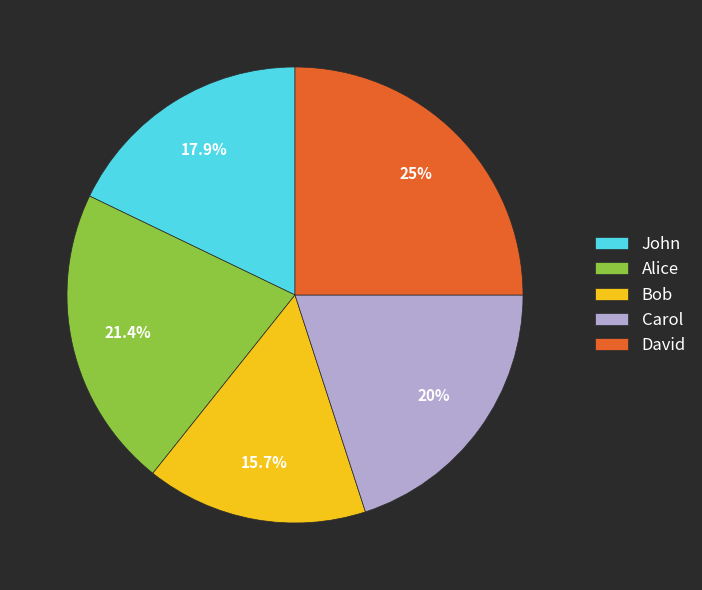

Is it true that Alice is 21% of the pie?

True